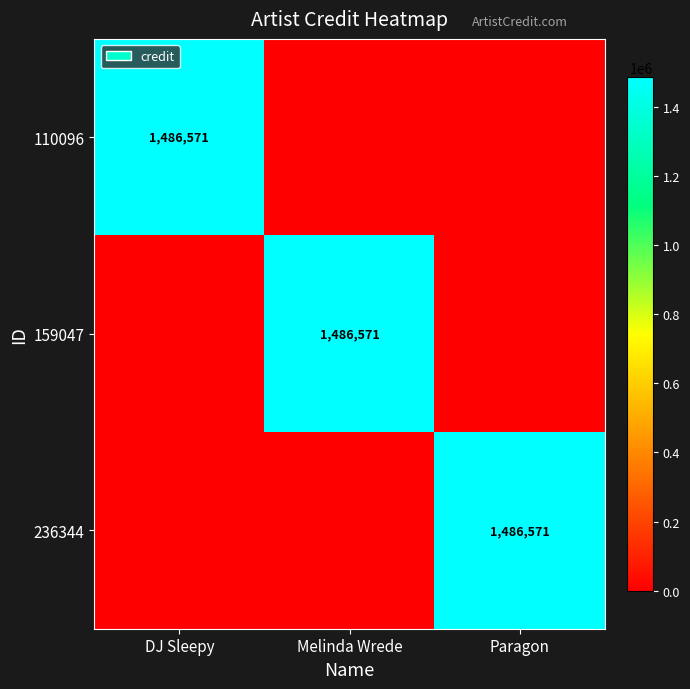

What is the spread (max minus min) of values at Paragon?

1486571